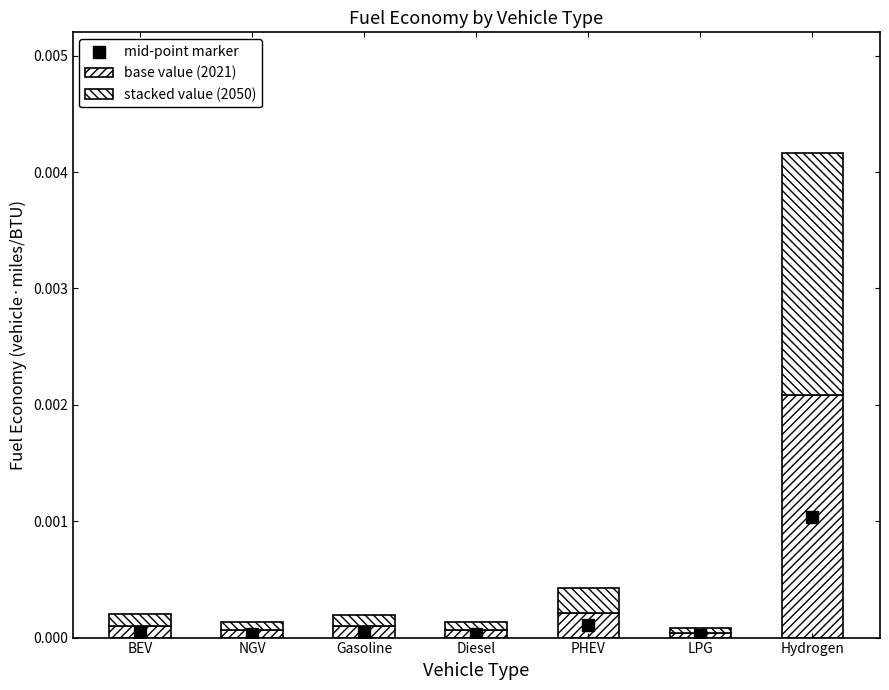

Which series reaches the minimum Y coordinate?

mid-point marker